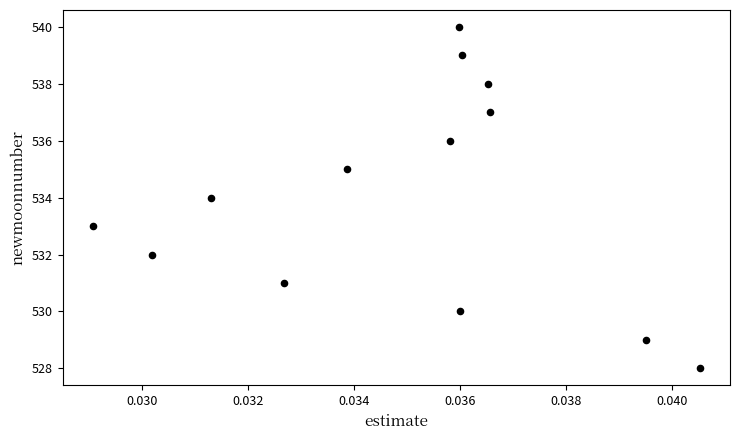

What is the range of Y values (max minus min)?

12